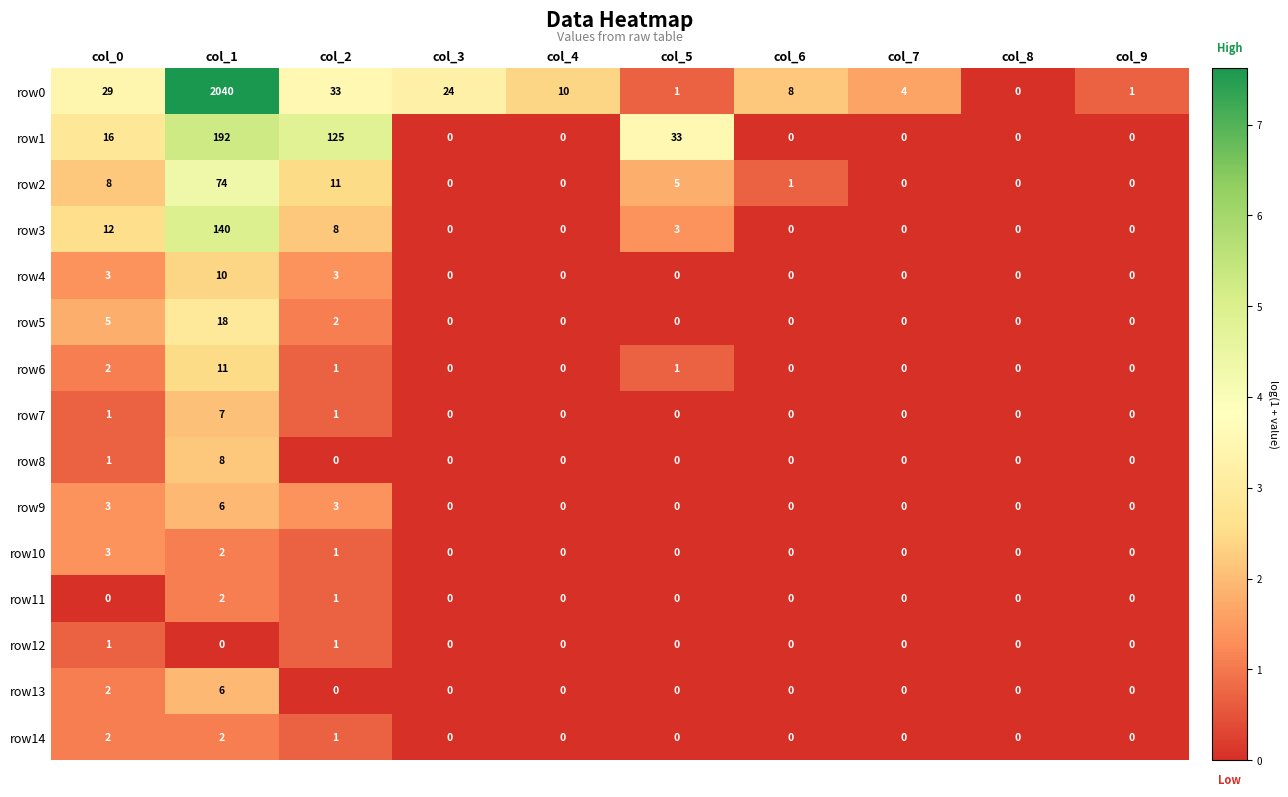

Between col_1 and col_8, which series saw the biggest shift?

row0